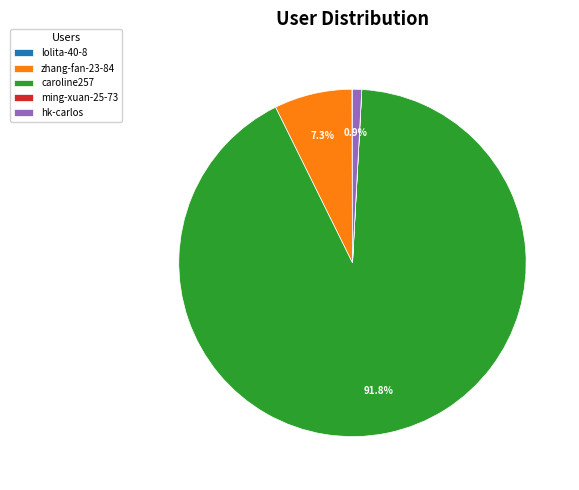

Which category has the biggest portion of the pie?

caroline257